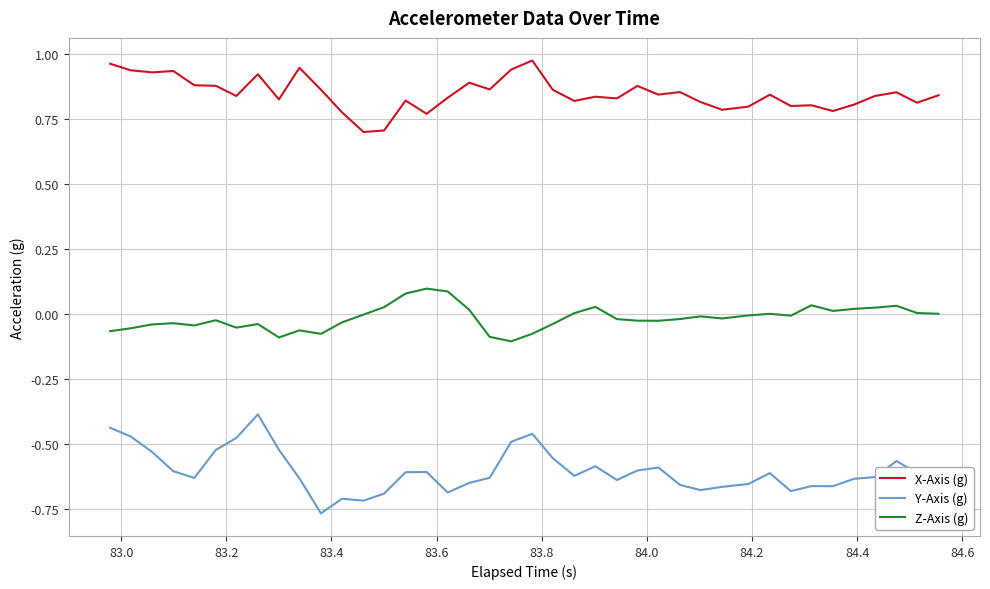

What are all the series names shown in the legend?

X-Axis (g), Y-Axis (g), Z-Axis (g)